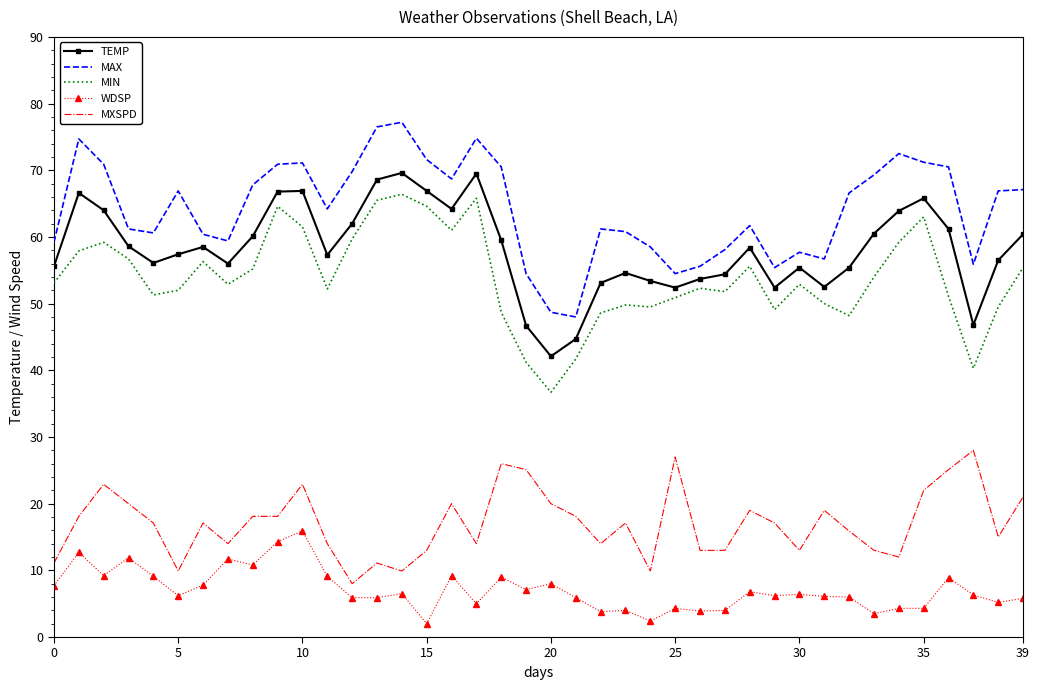

True or false: MXSPD and MIN cross at least once.

False